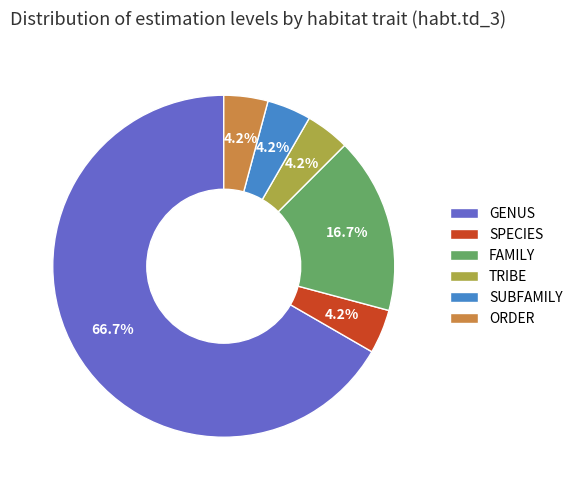

Is the sum of ORDER and GENUS greater than half?

Yes